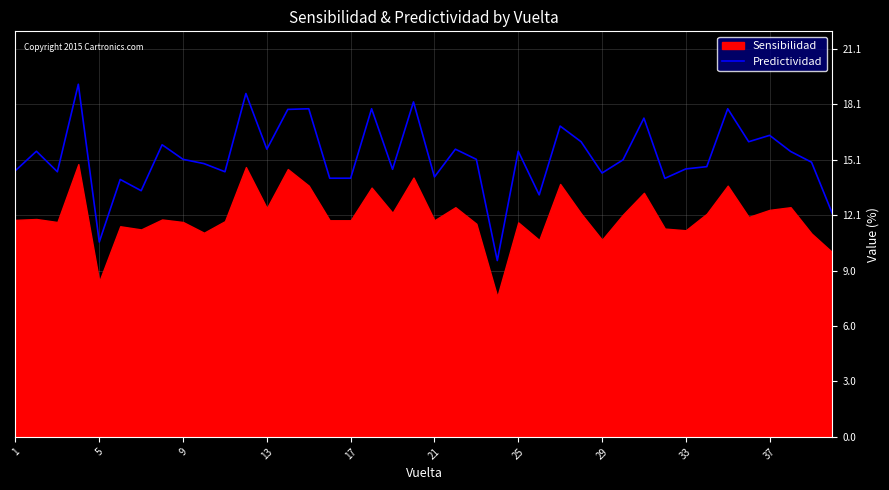

The Predictividad series shows 14.6 at 33. True or false?

True